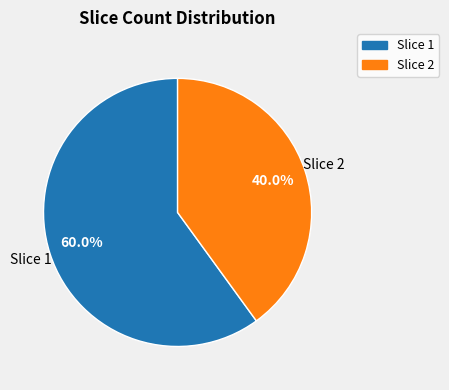

Combined, do Slice 1 and Slice 2 account for over 50%?

Yes